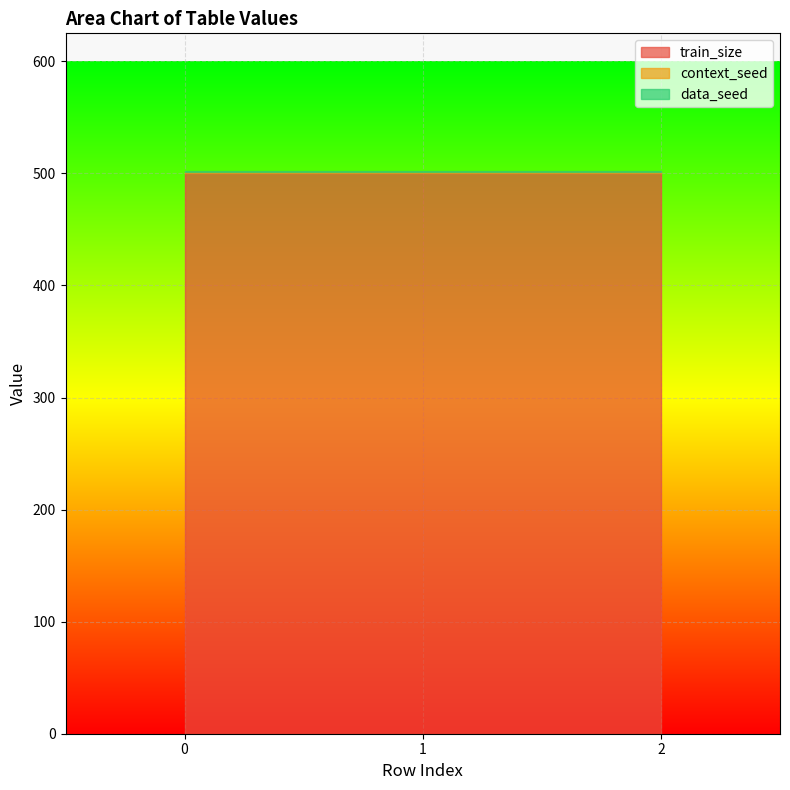

How many data points does each series have?

3